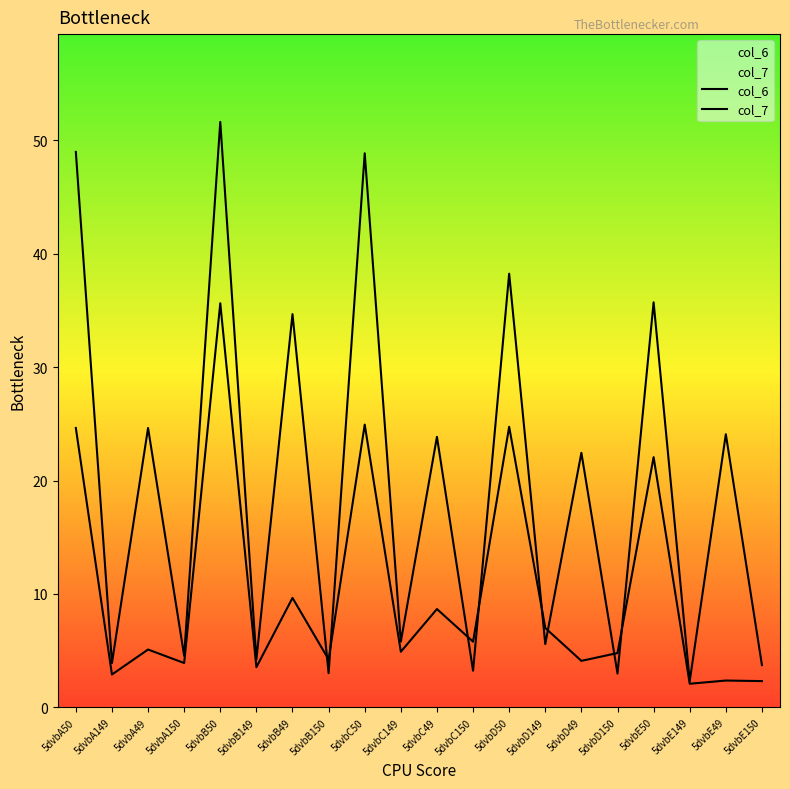

The col_7 series shows 3.6 at 5dvbE149. True or false?

False